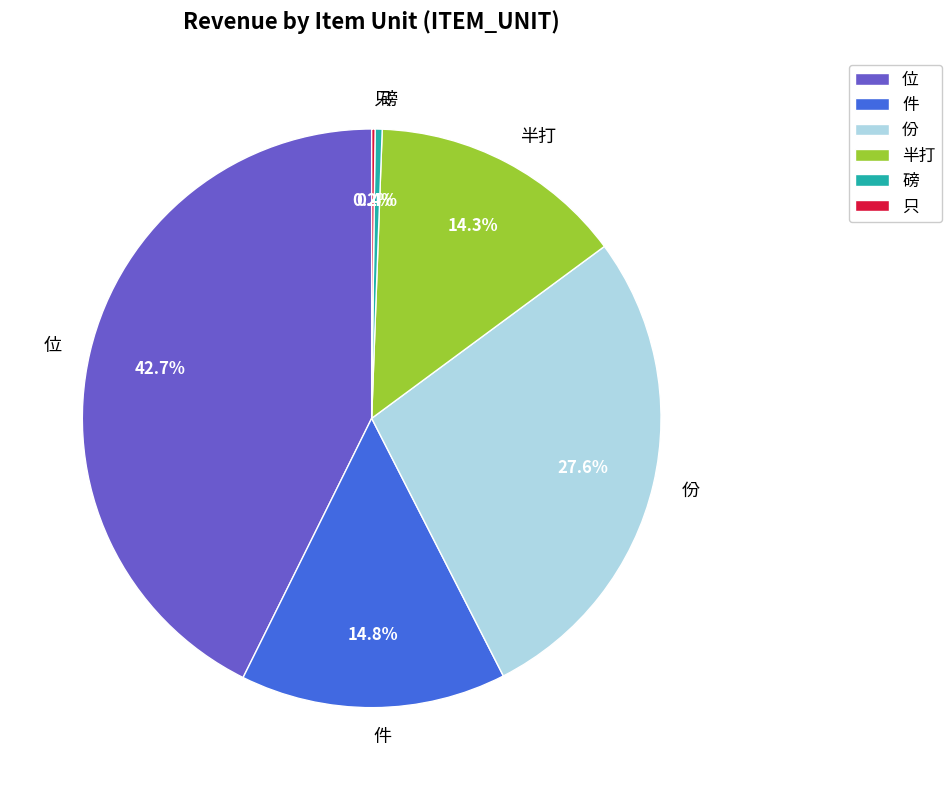

To the nearest percent, what is the difference between the largest and smallest slice percentages?

42%